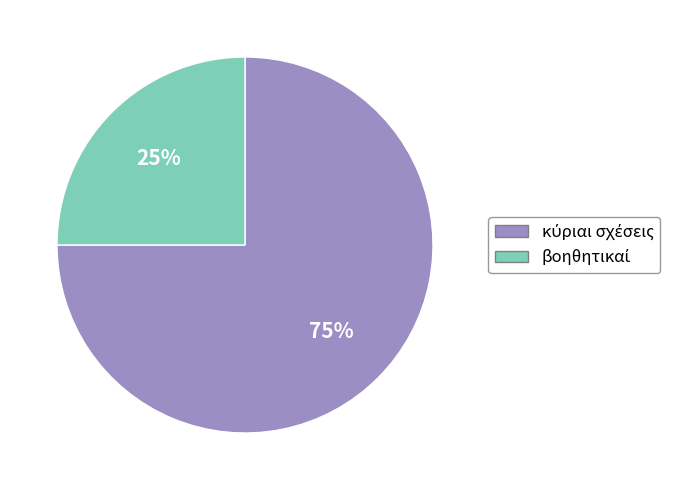

How many segments does this pie chart have?

2